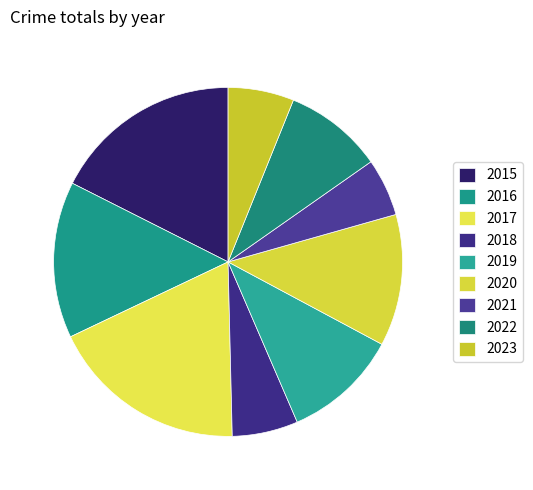

Count the number of slices in the pie.

9